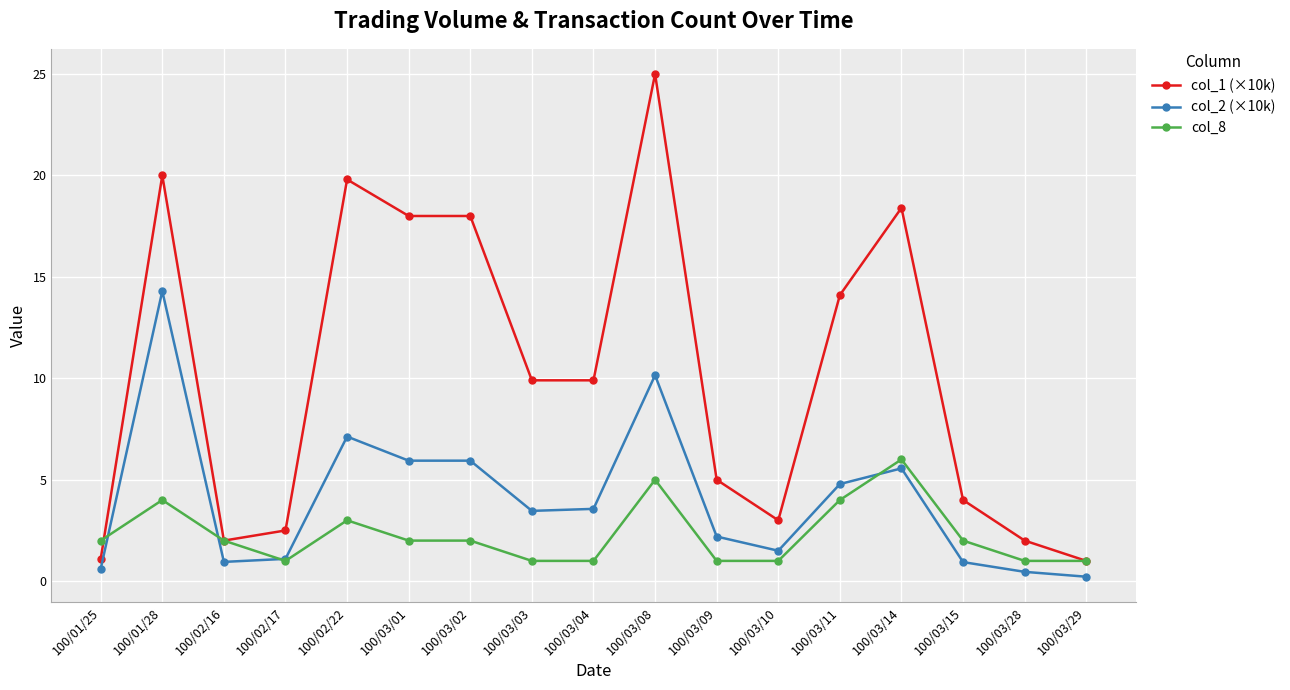

Which series has the widest spread of values?

col_1 (×10k)